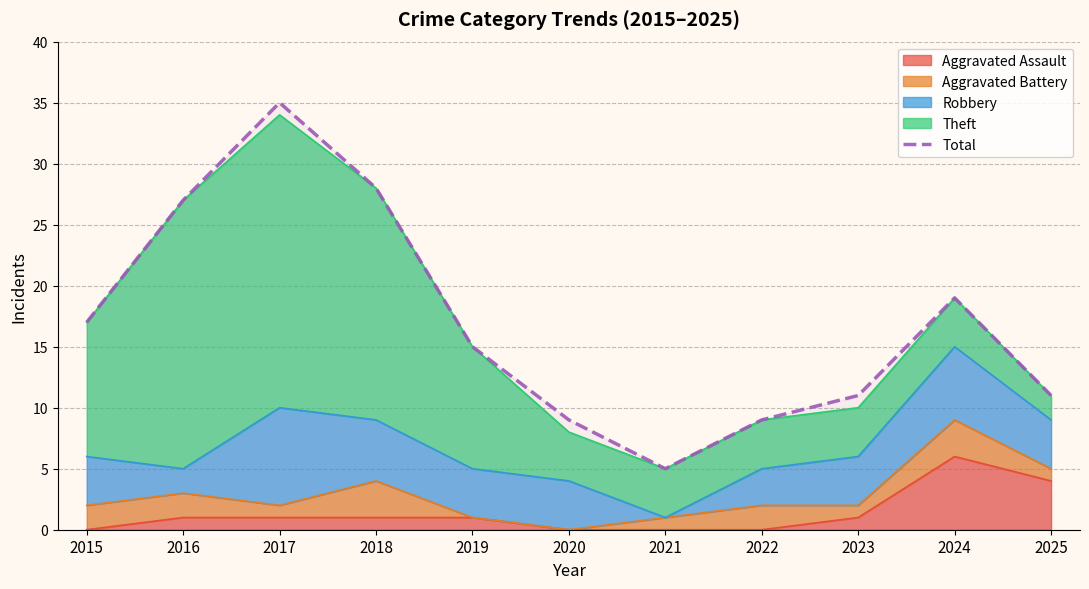

How many interior local valleys (lower than both neighbors) does the data have?

1